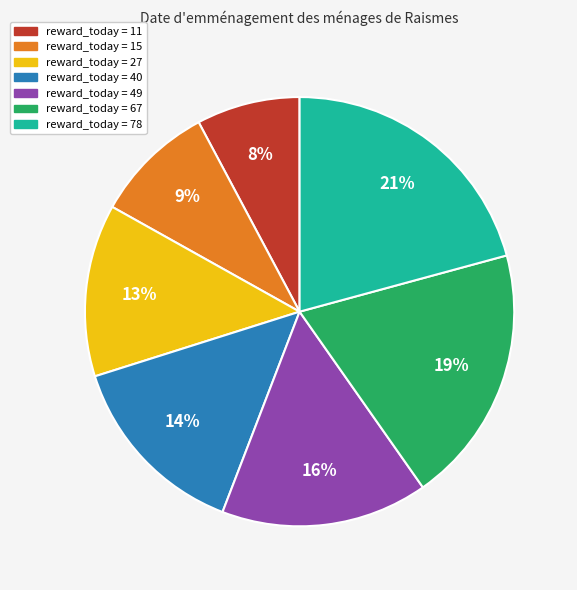

Is there a majority slice in this chart?

No